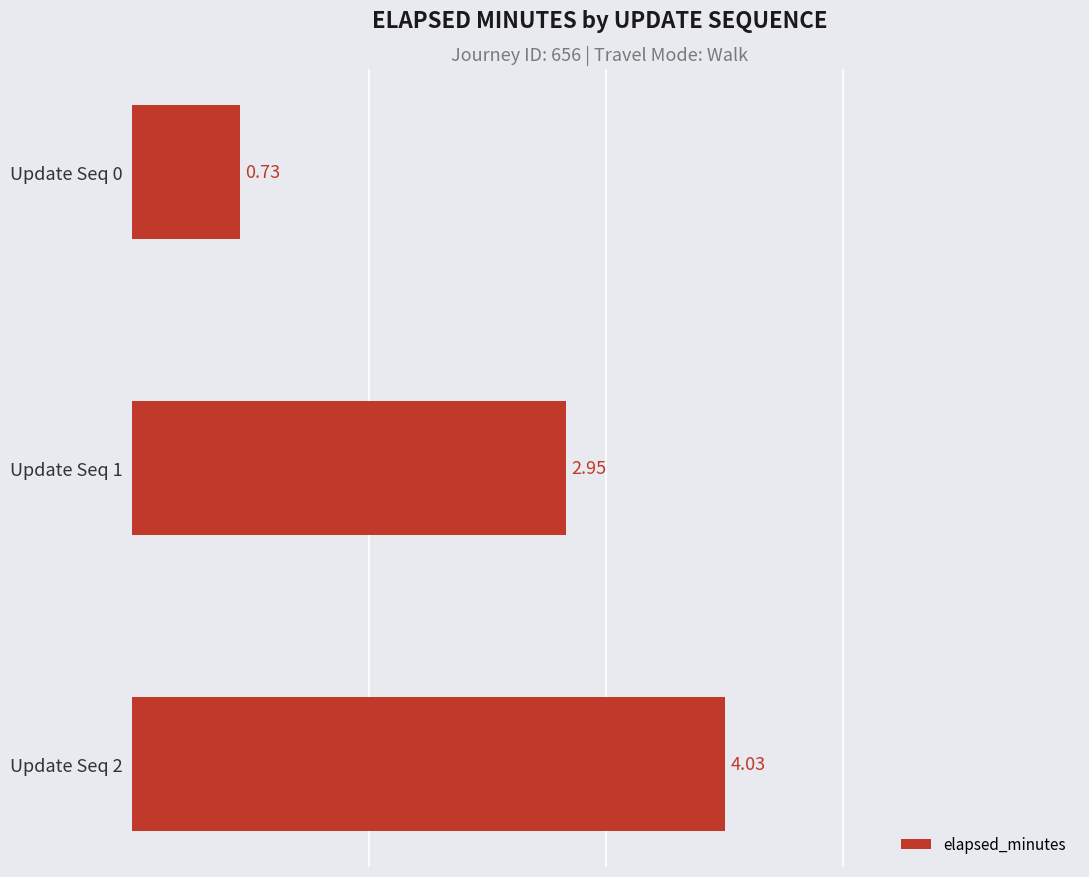

Rank the categories by value from lowest to highest.

Update Seq 0, Update Seq 1, Update Seq 2